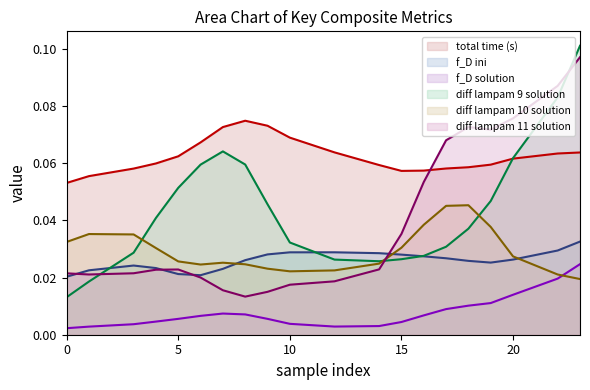

True or false: total time (s) and f_D ini intersect in this chart.

False